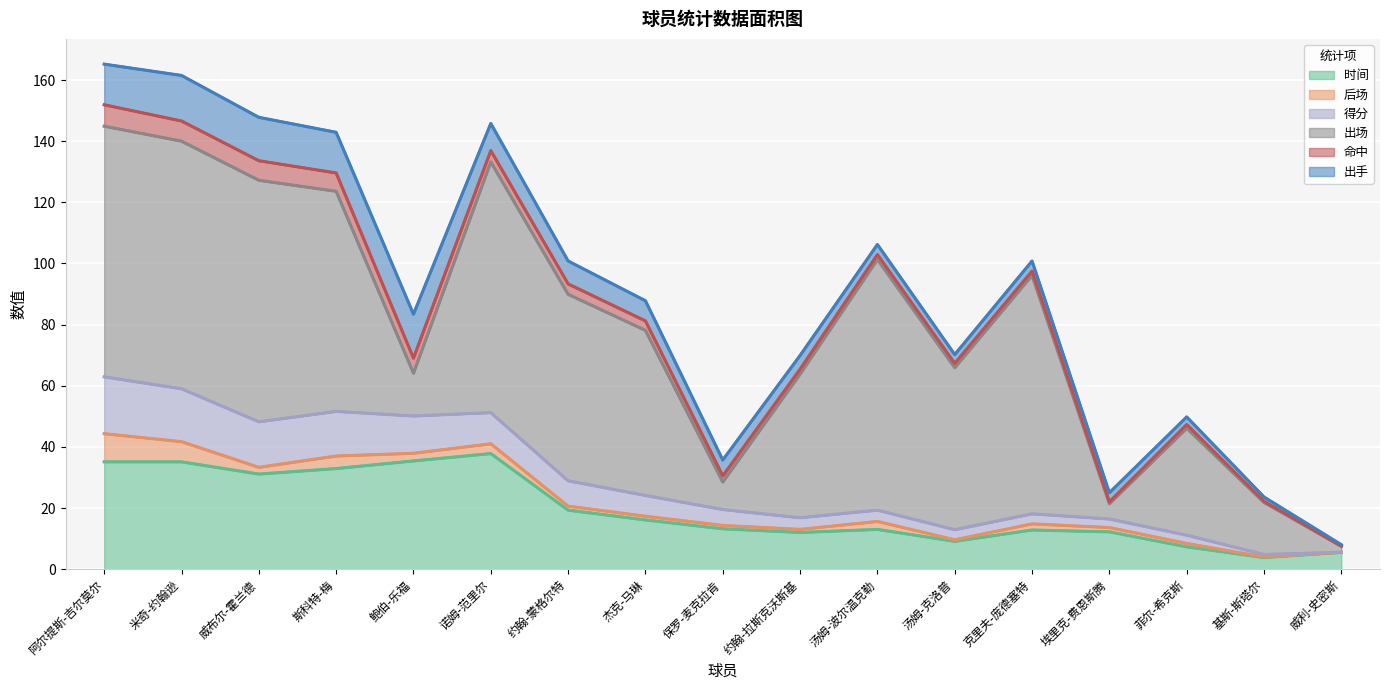

Reading right to left, list all the values displayed in this chart.

时间: 5.5	3.8	7.3	12.2	12.8	9.1	13.0	12.0	13.2	16.1	19.3	37.8	35.4	32.9	31.1	35.1	35.1
后场: 0.0	0.2	1.1	1.4	2.0	0.5	2.6	1.0	1.1	1.2	1.3	3.2	2.5	4.1	2.2	6.6	9.2
得分: 0.0	0.8	2.7	2.8	3.3	3.3	3.7	3.8	5.2	6.8	8.3	10.2	12.2	14.6	14.9	17.3	18.6
出场: 2.0	17.0	35.0	5.0	78.0	53.0	82.0	47.0	9.0	54.0	61.0	82.0	14.0	72.0	79.0	81.0	82.0
命中: 0.0	0.4	1.2	0.6	1.4	1.4	1.6	1.6	2.0	3.1	3.4	3.7	4.9	6.0	6.4	6.6	7.0
出手: 0.5	1.4	2.5	3.0	3.3	2.9	3.3	4.5	5.2	6.6	7.5	8.9	14.4	13.3	14.2	14.9	13.3